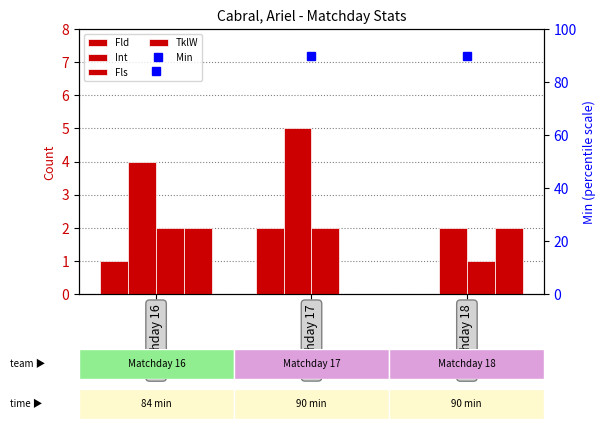

What is the value of the Min bar at the 1st from the left?

84